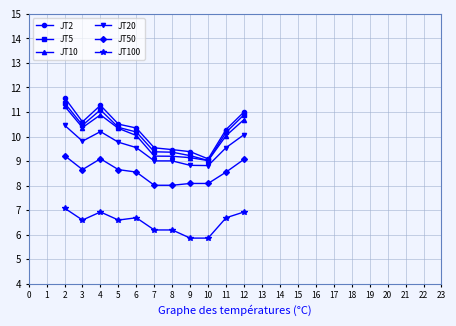

Does the chart have visible grid lines?

Yes